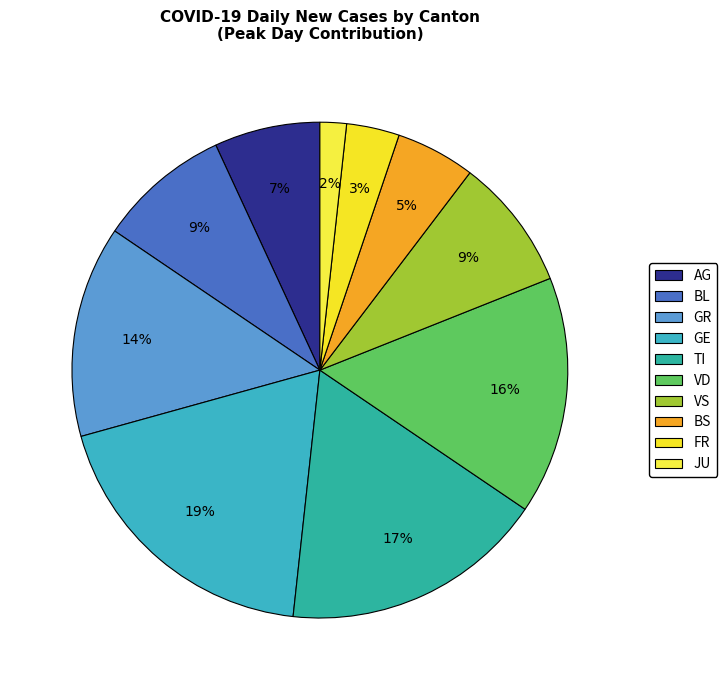

True or false: GE accounts for 31% of the total.

False